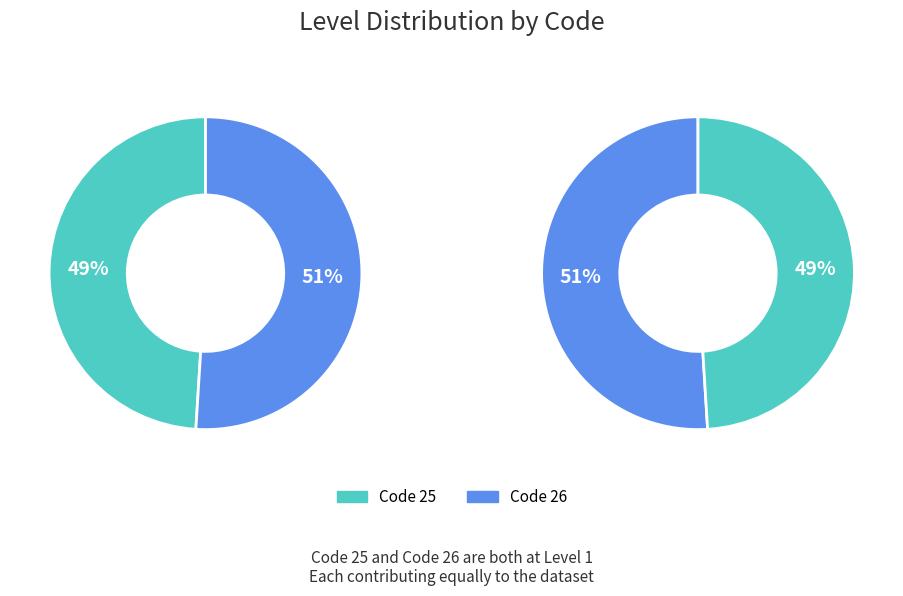

Approximately how many times larger is the value at 25 compared to 26?

1.0